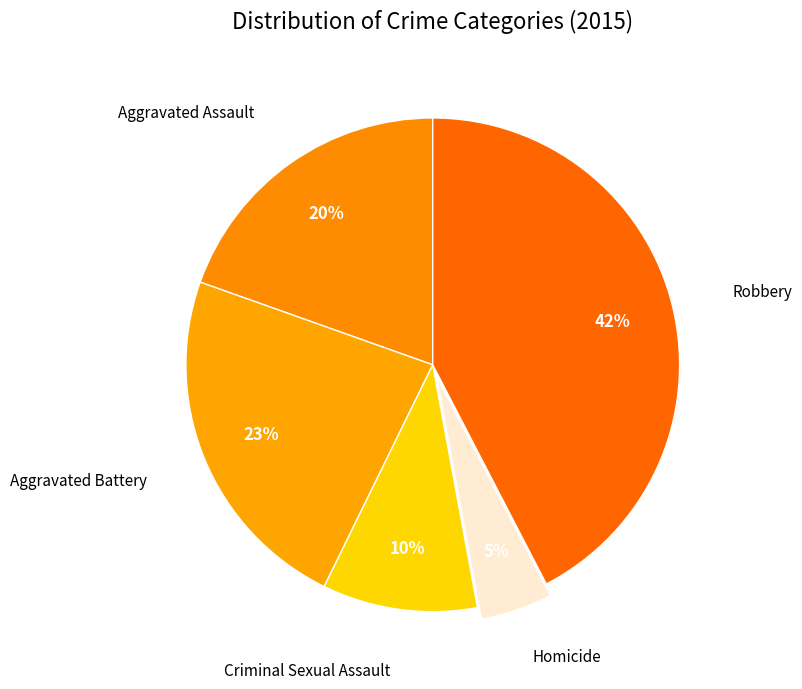

Between Homicide and Robbery, which is larger?

Robbery